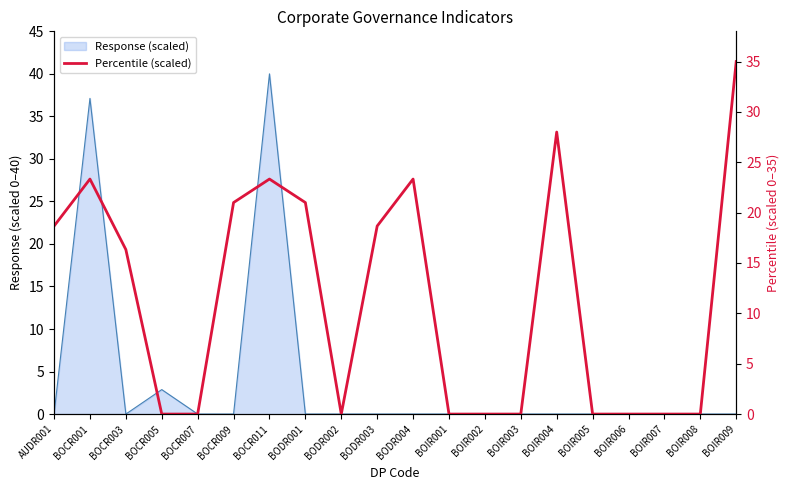

Reading left to right, extract all data points from this chart.

18.7	23.3	16.3	0.0	0.0	21.0	23.3	21.0	0.0	18.7	23.3	0.0	0.0	0.0	28.0	0.0	0.0	0.0	0.0	35.0